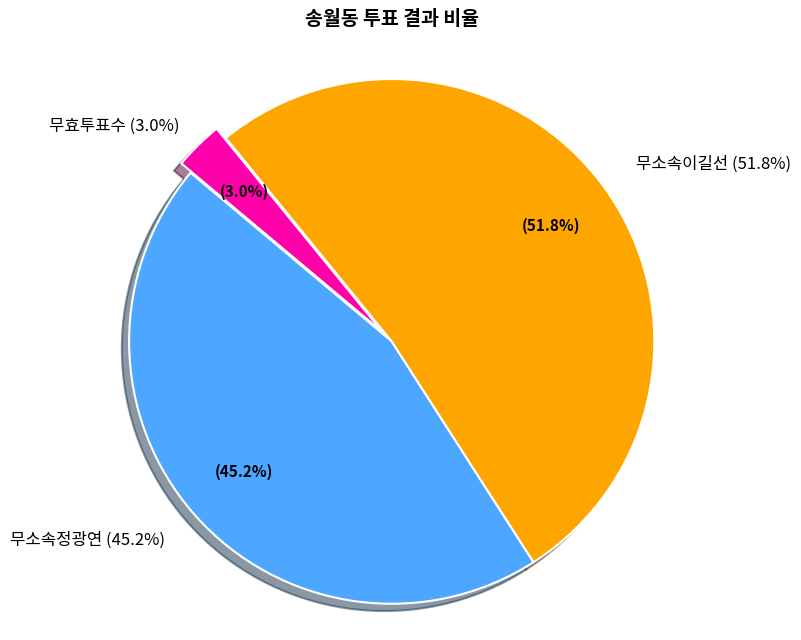

The 무효투표수 (송월동) slice represents 3% of the pie. True or false?

True